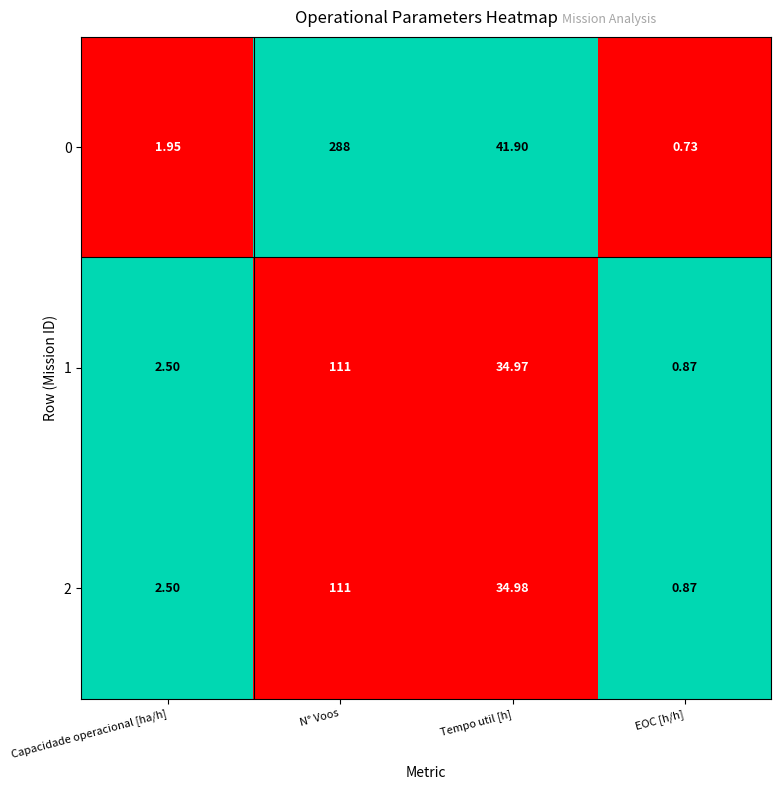

At which category is the sum across all series the highest?

N° Voos